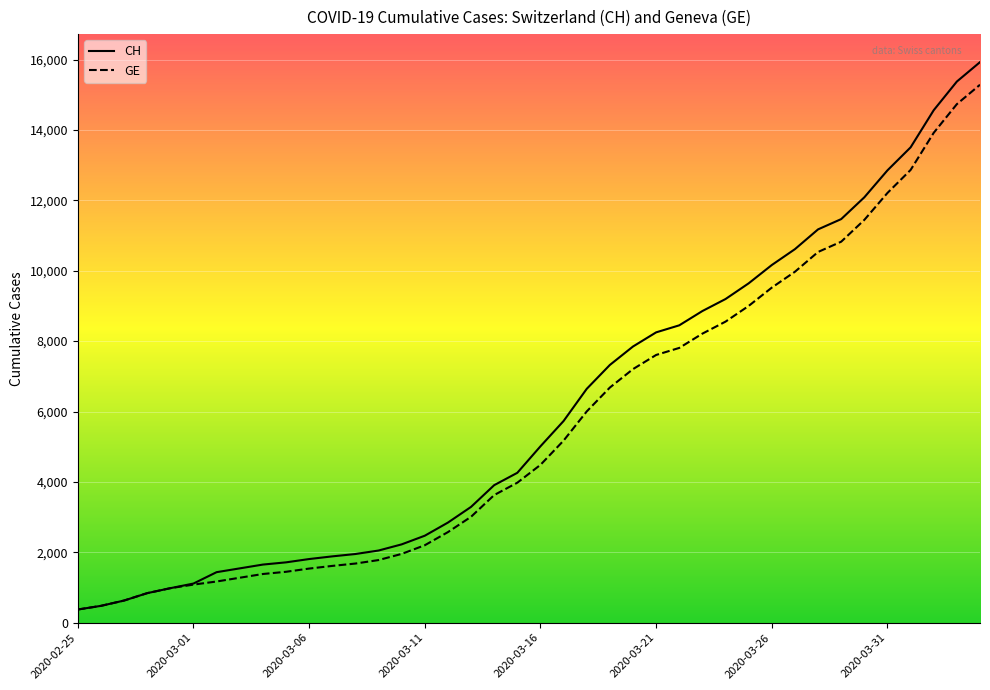

What is the maximum value for GE?

15284